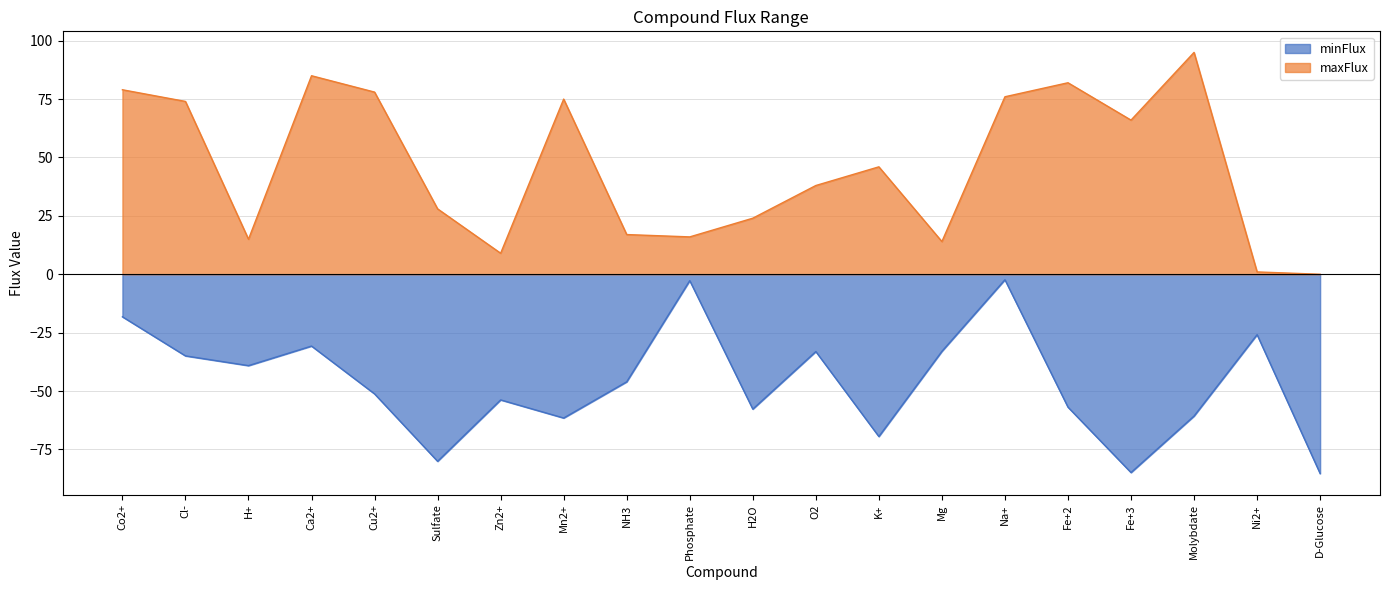

At which label is minFlux closest to -43?

NH3